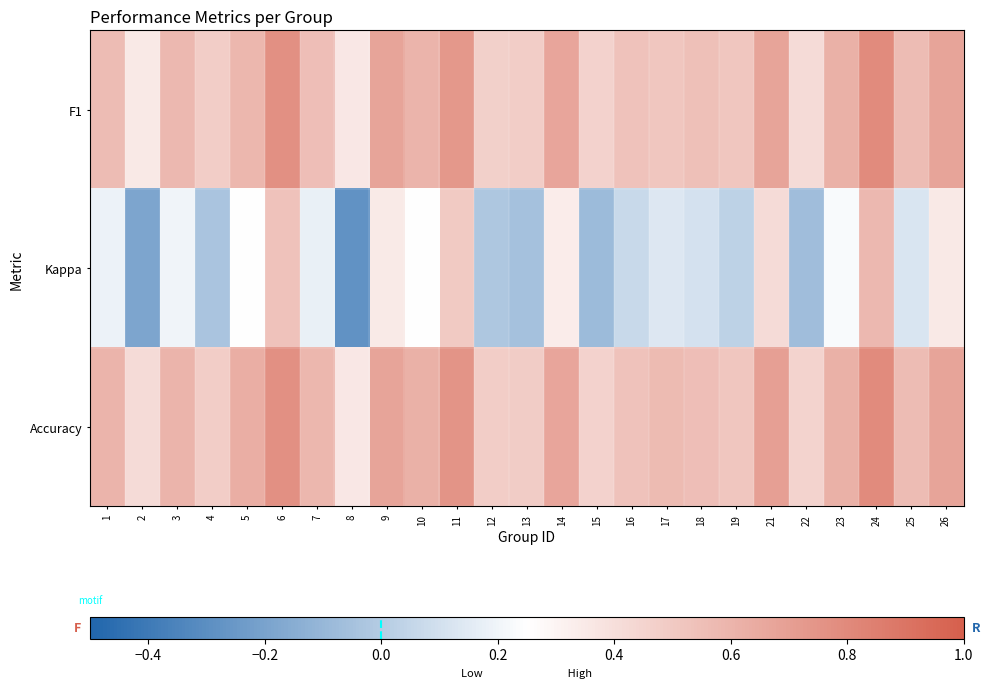

Between 2 and 7, which is larger?

7